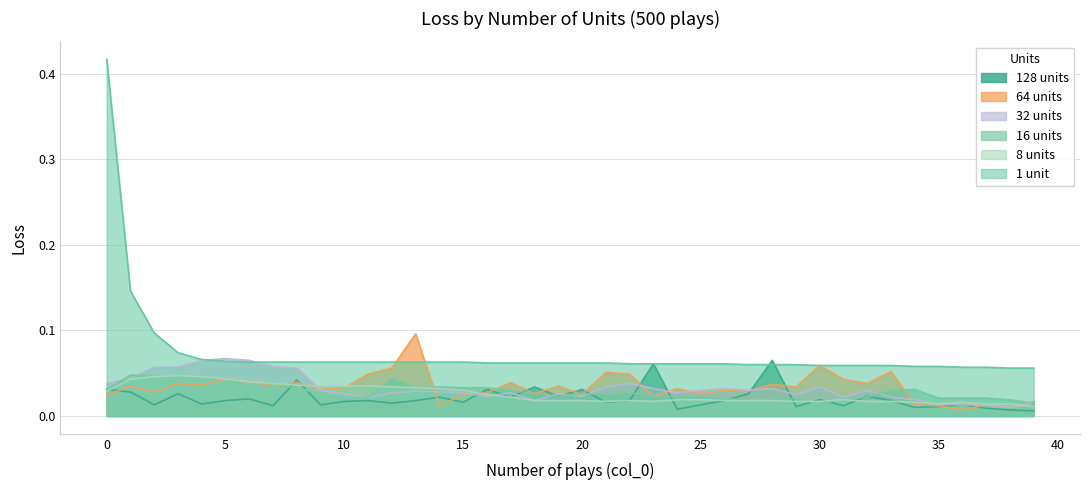

Count the number of categories in the chart.

40